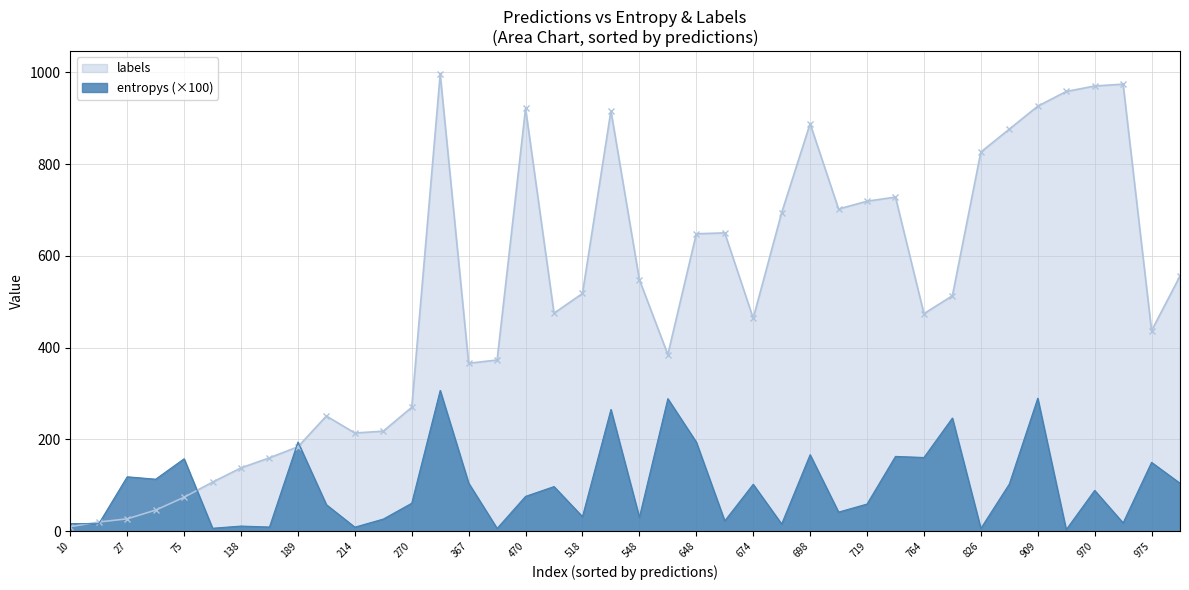

Which series changed the most between 518 and 698?

labels